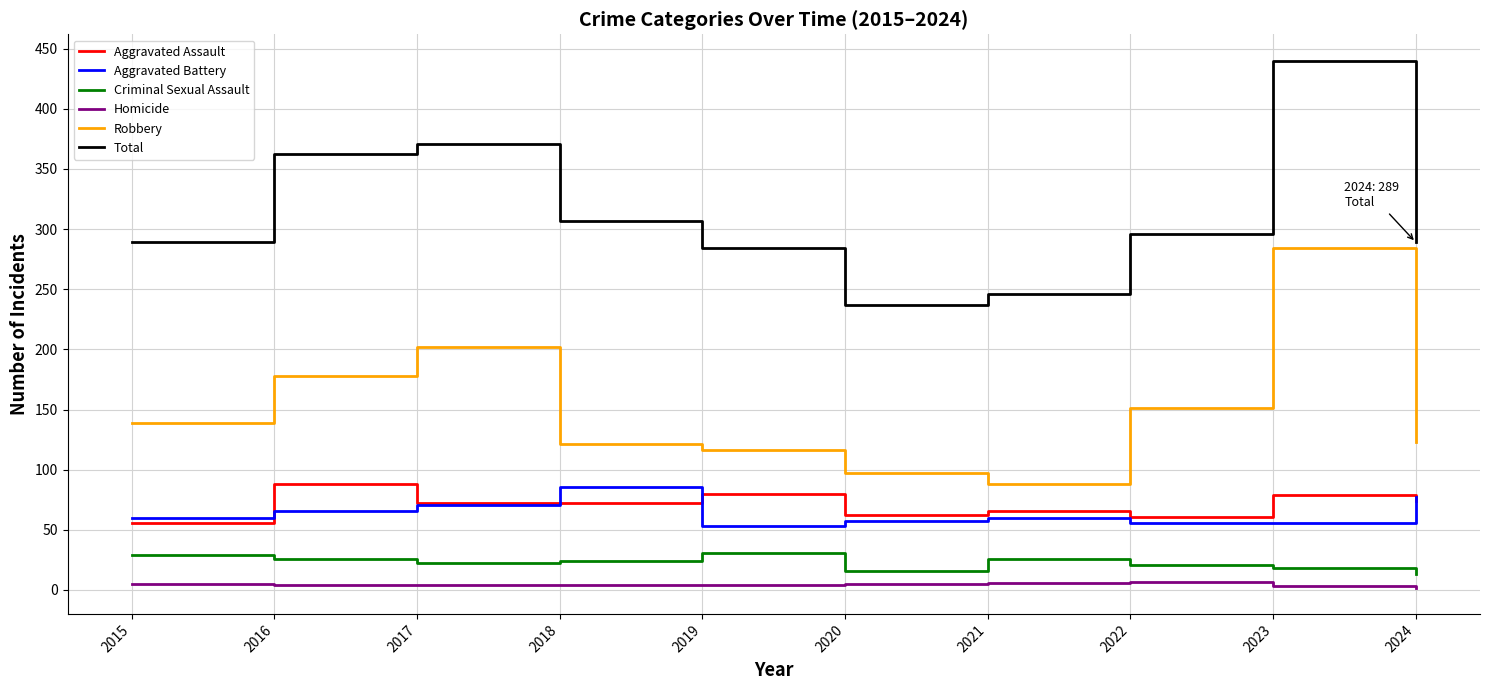

Which series has the largest range (max minus min)?

Total